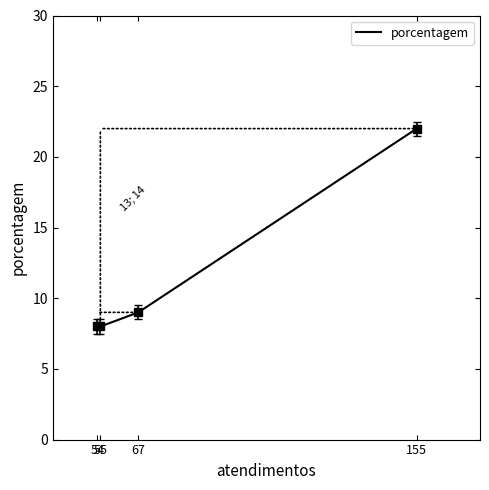

The chart shows a value of 8 at 54. True or false?

True